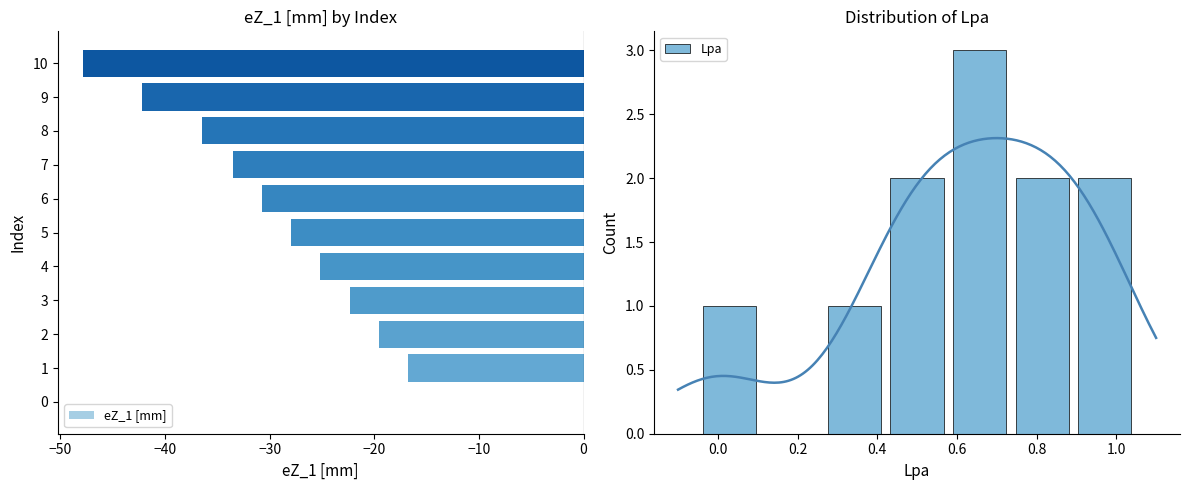

What is the value of the 9th bar from the left?

-36.5